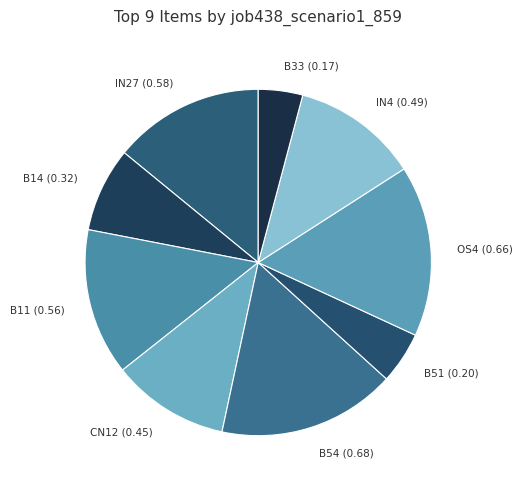

Is there a majority slice in this chart?

No